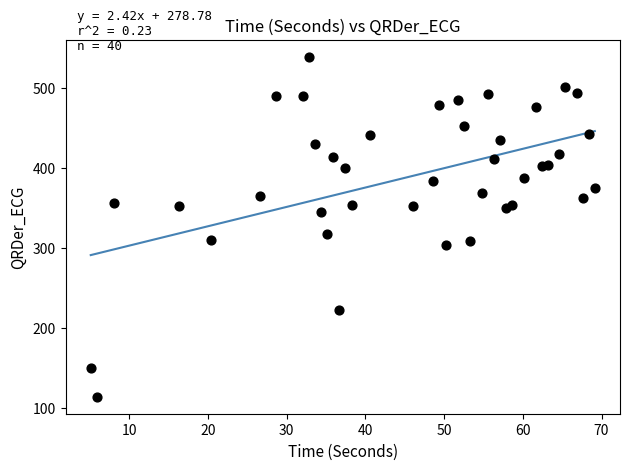

What is the range of Y values (max minus min)?

425.4